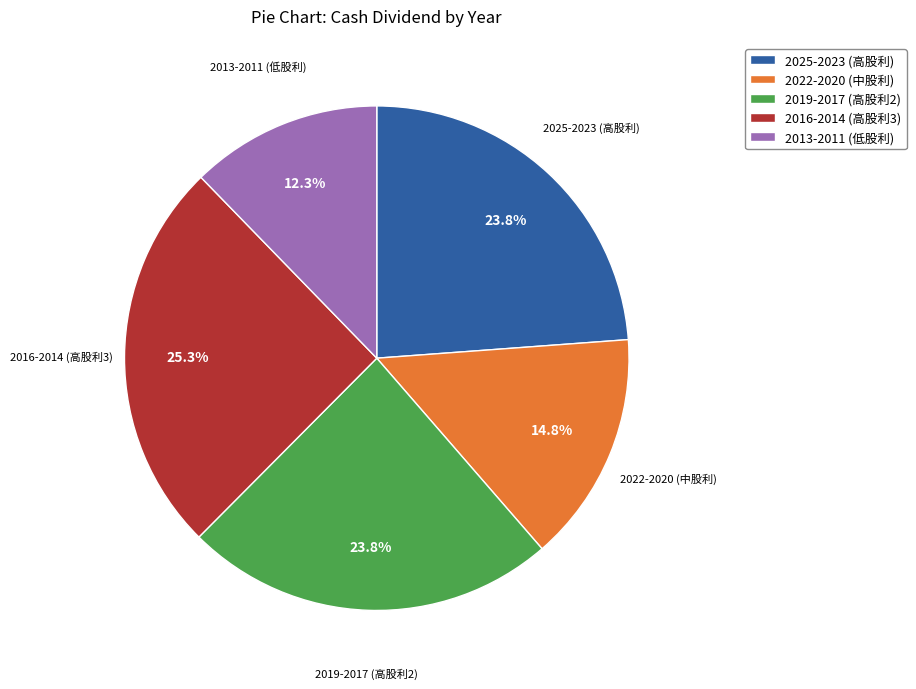

What percentage is NOT represented by 2025-2023 (高股利)?

76.2%